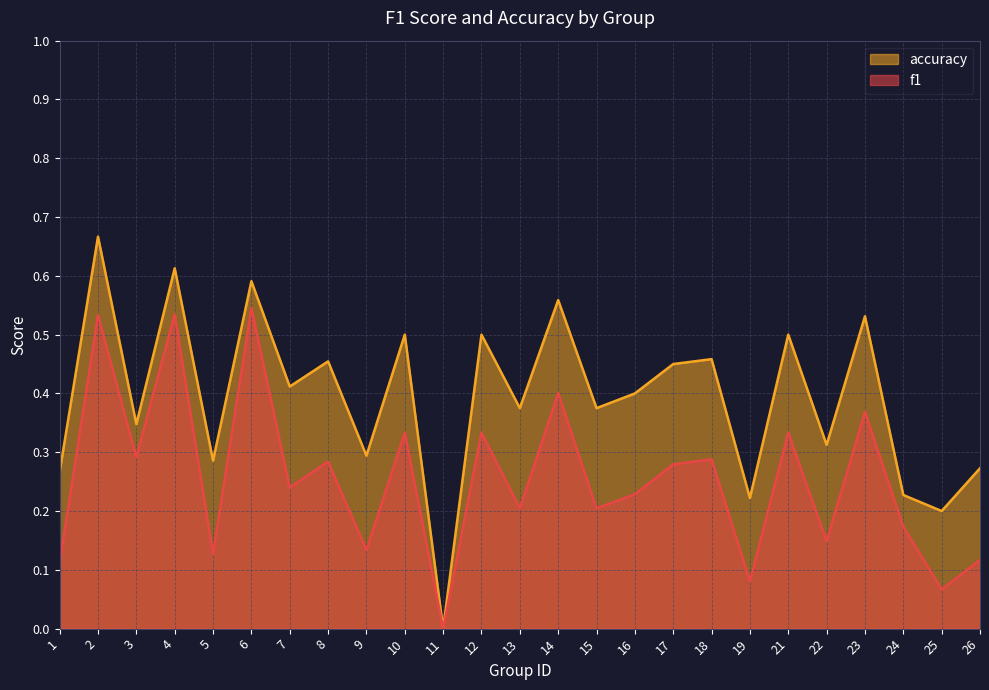

Rank the categories by accuracy value from lowest to highest.

11, 25, 19, 24, 1, 26, 5, 9, 22, 3, 13, 15, 16, 7, 17, 8, 18, 10, 12, 21, 23, 14, 6, 4, 2